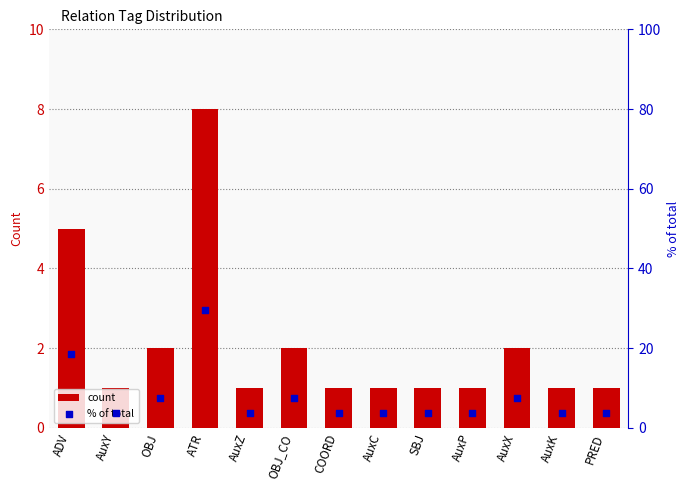

What is the total value across all series at AuxC?

4.7